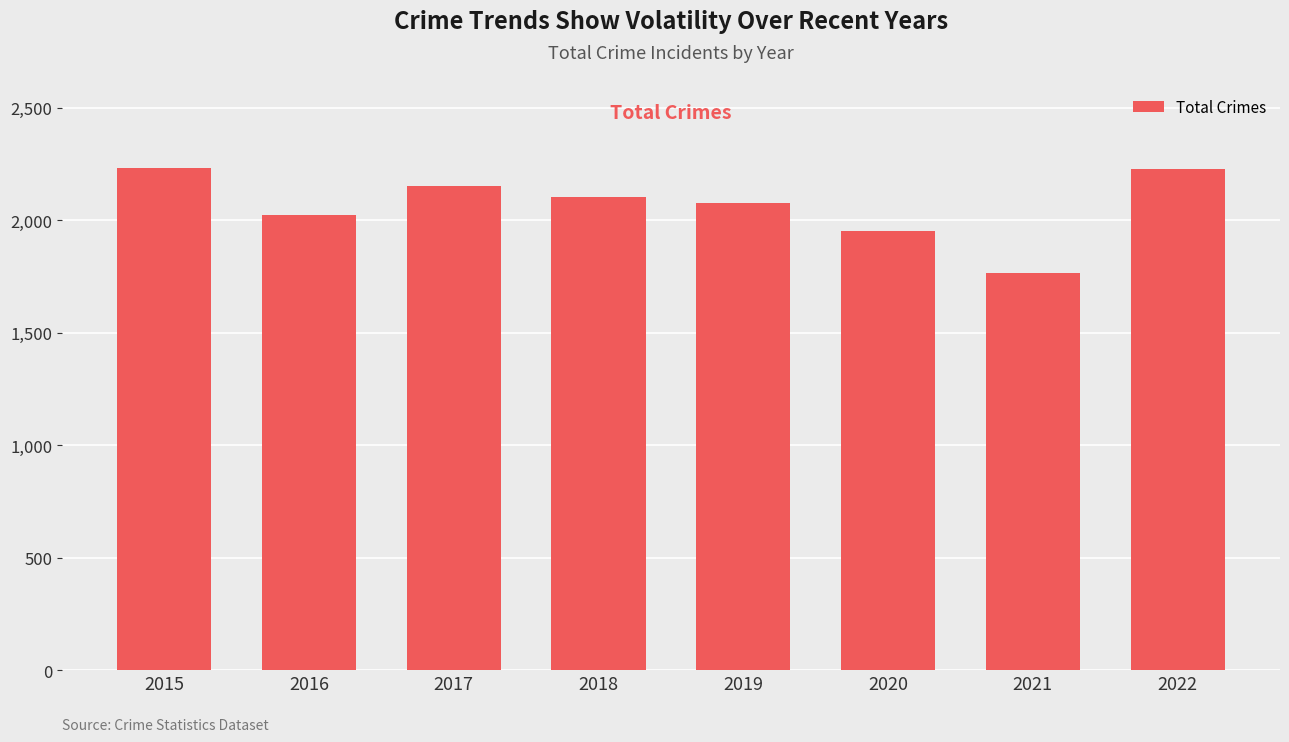

What is the difference between the values at 2015 and 2016?

209